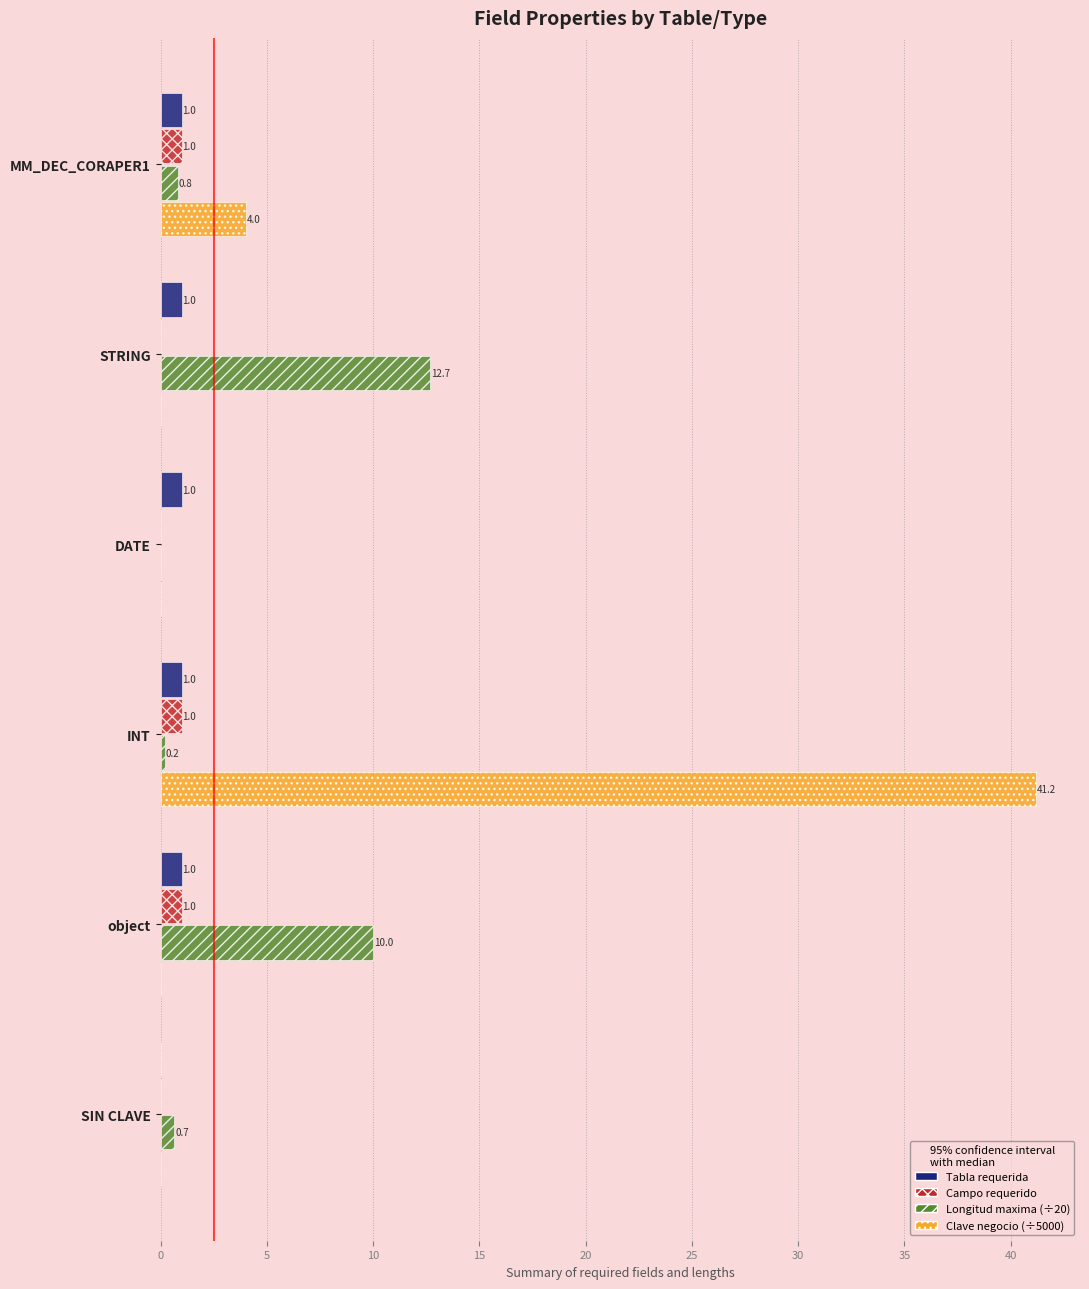

At which category is the sum across all series the highest?

INT